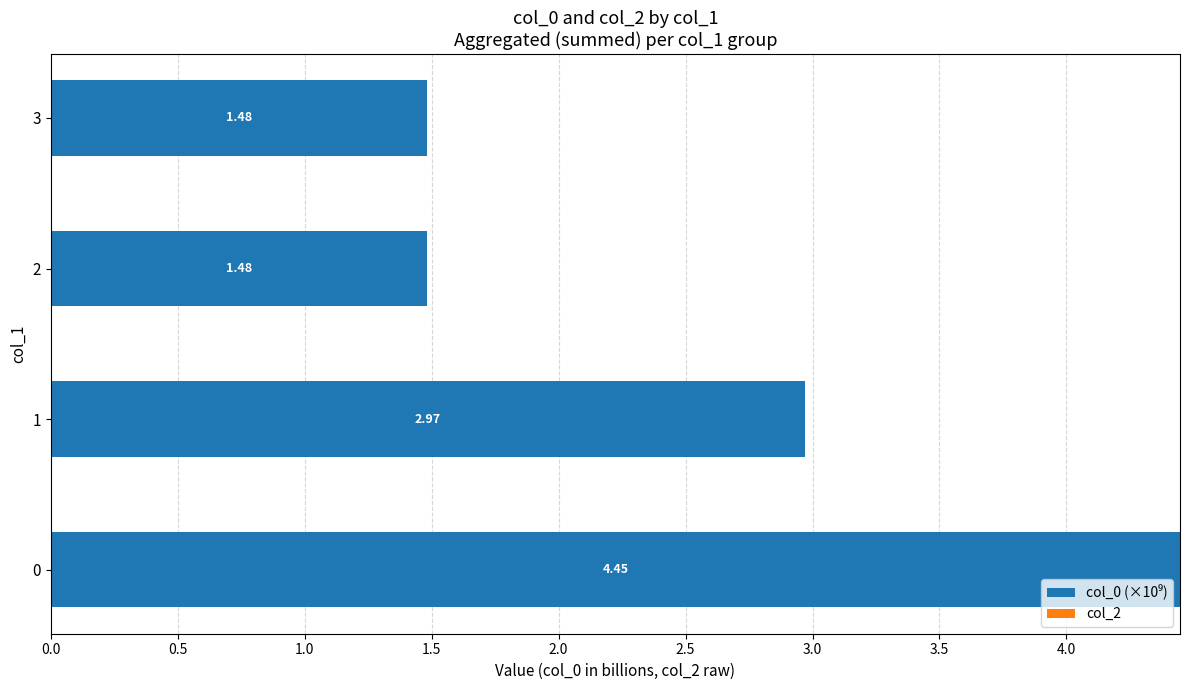

Between 3 and 2, which is larger?

3